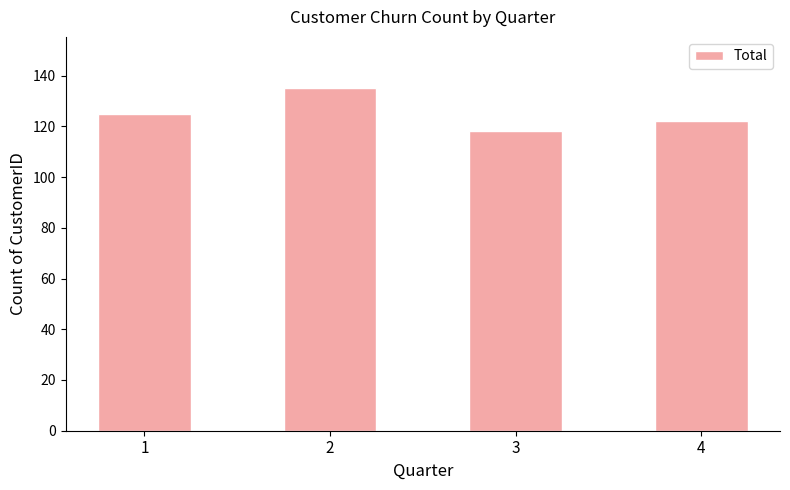

Is it true that the value at 1 is 125?

True